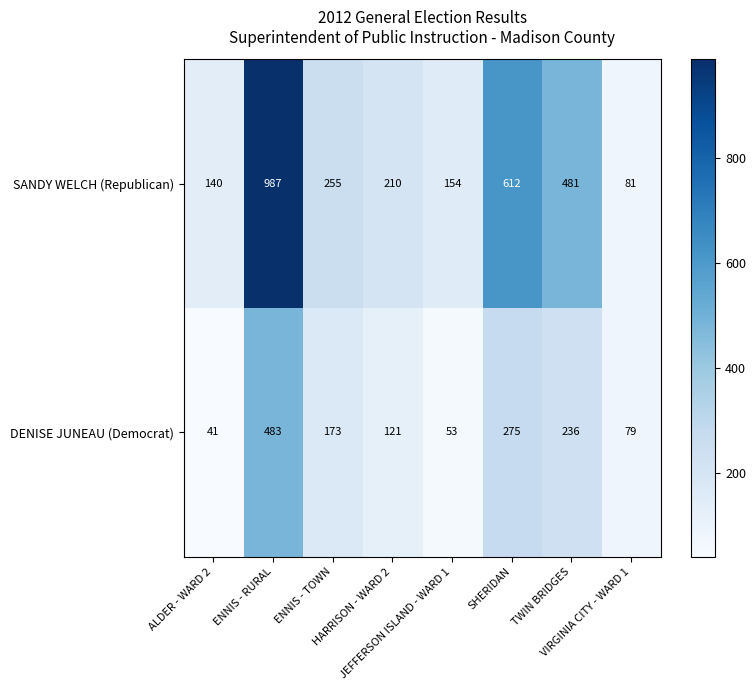

Rank the series at SHERIDAN from lowest to highest value.

DENISE JUNEAU (Democrat), SANDY WELCH (Republican)